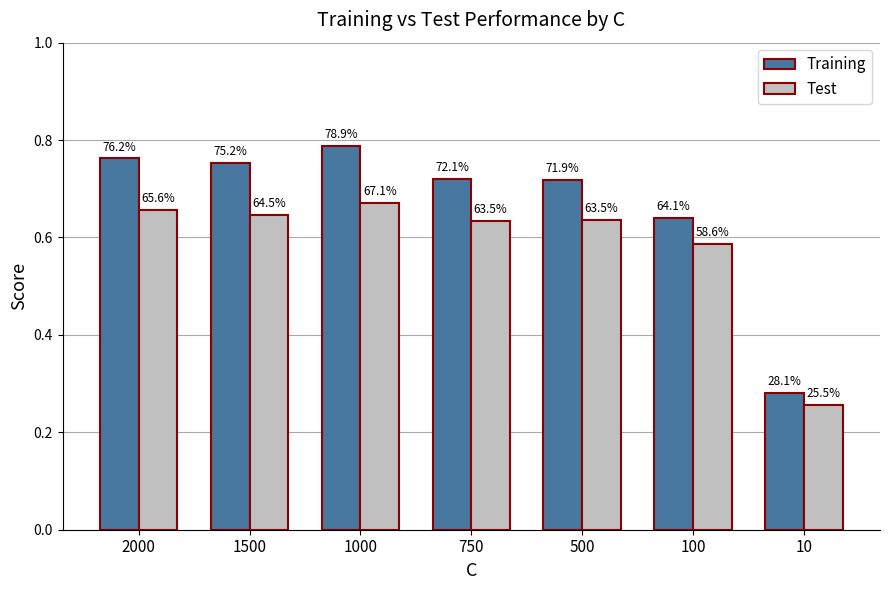

Which series has the largest range (max minus min)?

Training